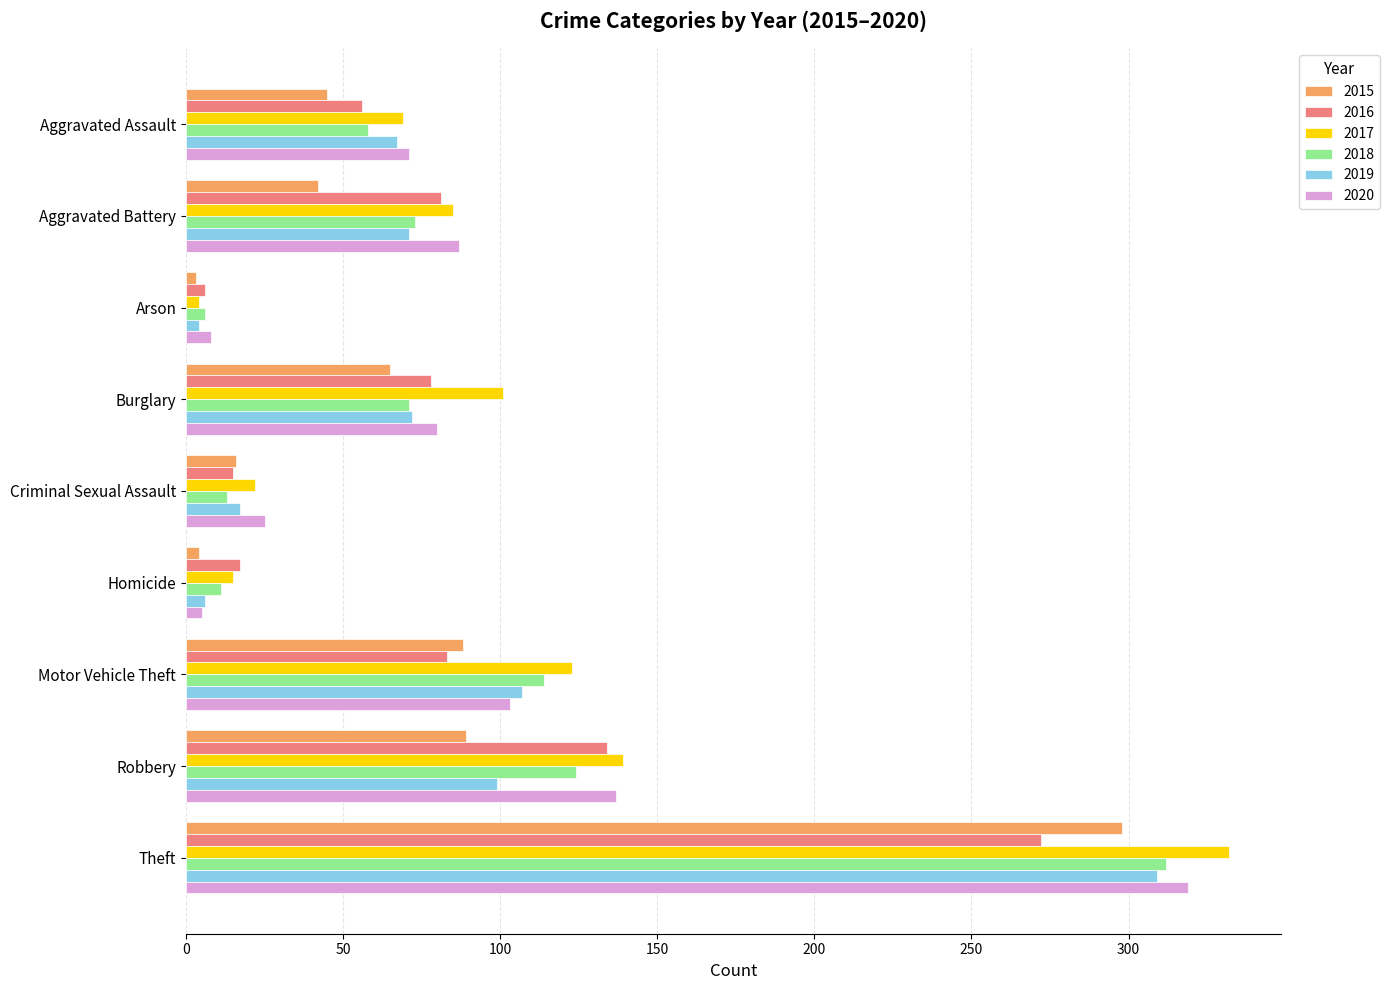

What is the sum of all 2018 values?

782